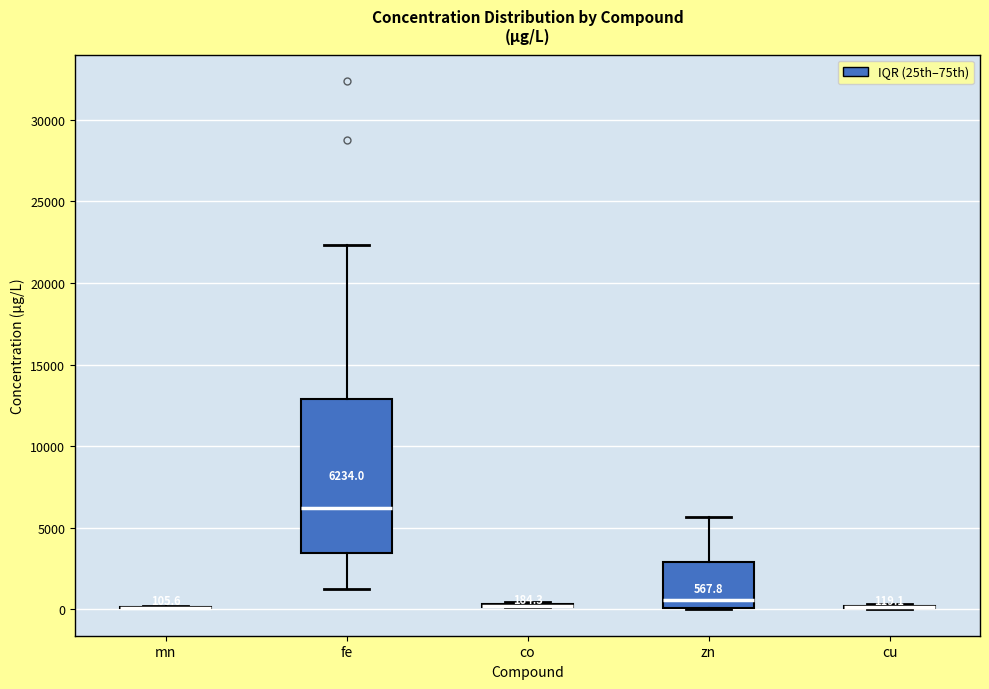

Which box is the tallest, from its lower edge to its upper edge?

fe